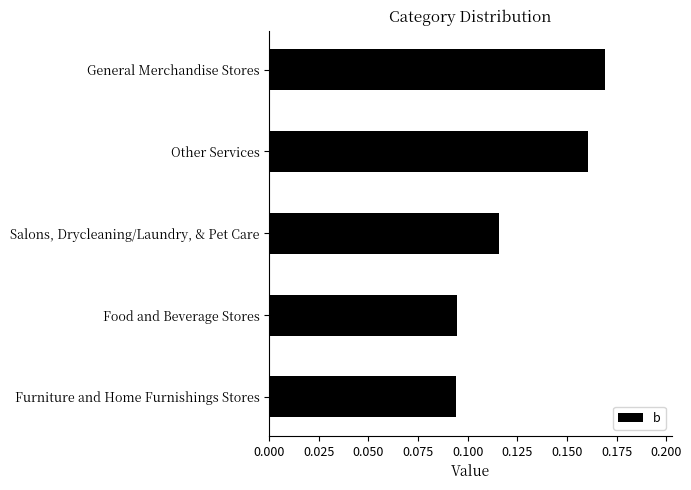

What is the sum of all values?

0.6